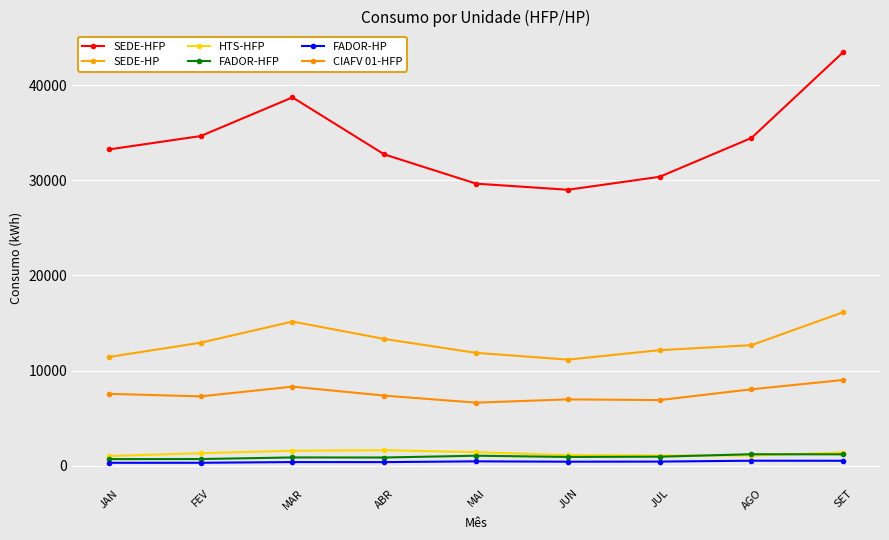

How many data points in SEDE-HP are above 12666?

5